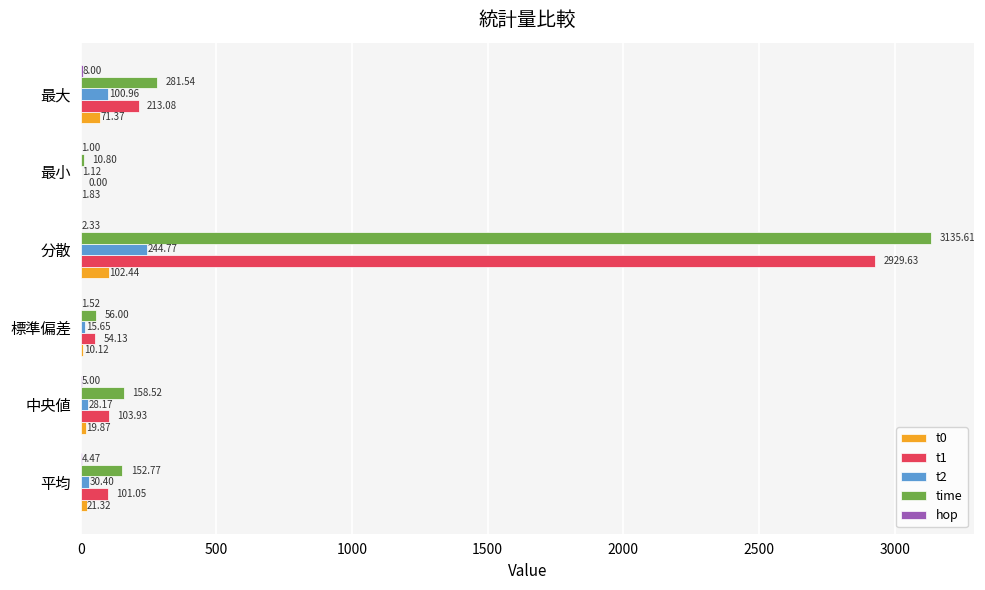

Which label corresponds to the largest value in the chart?

分散